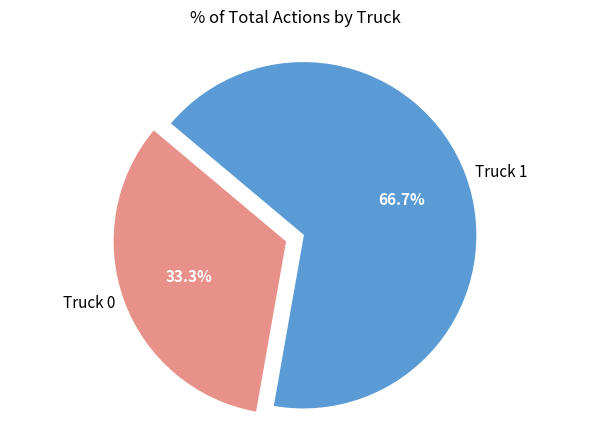

Is there any slice that represents more than half of the pie?

Yes